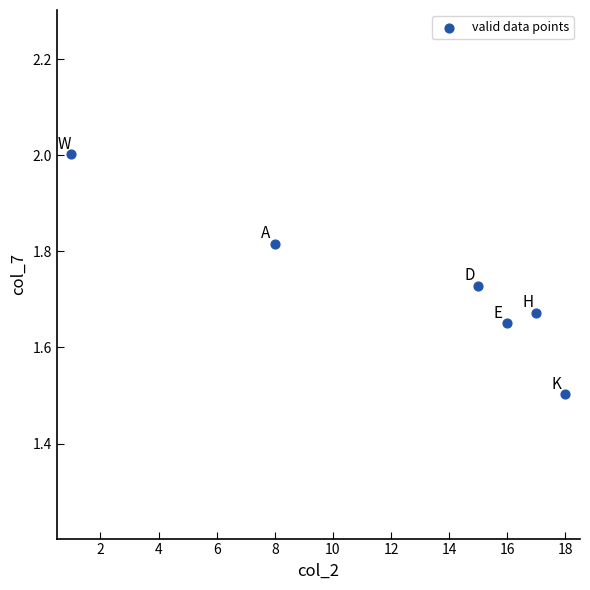

What Y value in the scatter plot is closest to 1?

1.5